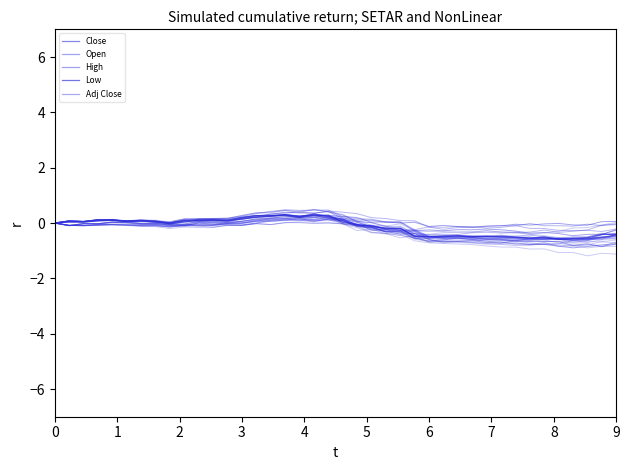

At how many categories does at least one series exceed 0?

21